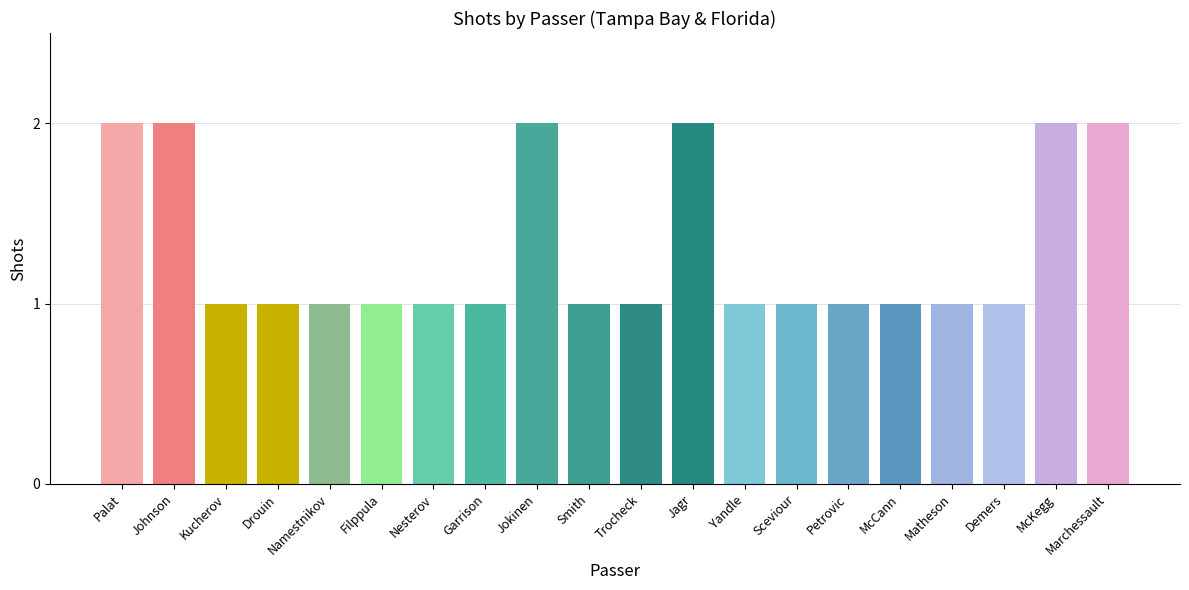

Reading right to left, transcribe all the data shown in this chart.

Marchessault=2	McKegg=2	Demers=1	Matheson=1	McCann=1	Petrovic=1	Sceviour=1	Yandle=1	Jagr=2	Trocheck=1	Smith=1	Jokinen=2	Garrison=1	Nesterov=1	Filppula=1	Namestnikov=1	Drouin=1	Kucherov=1	Johnson=2	Palat=2